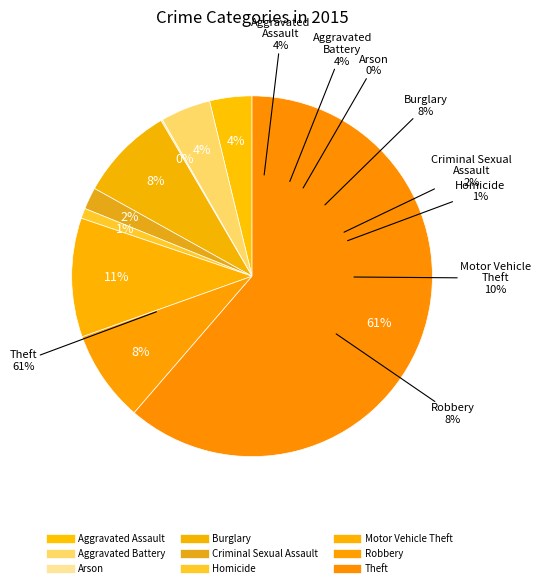

To the nearest percent, what is the combined percentage of Robbery and Homicide?

9%